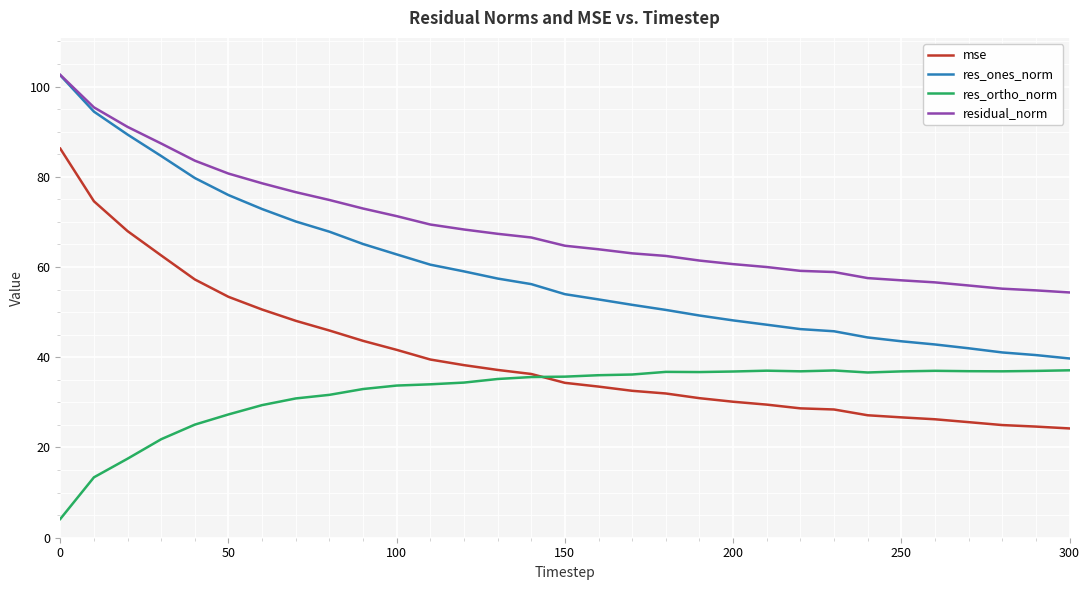

Which series has the widest spread of values?

res_ones_norm